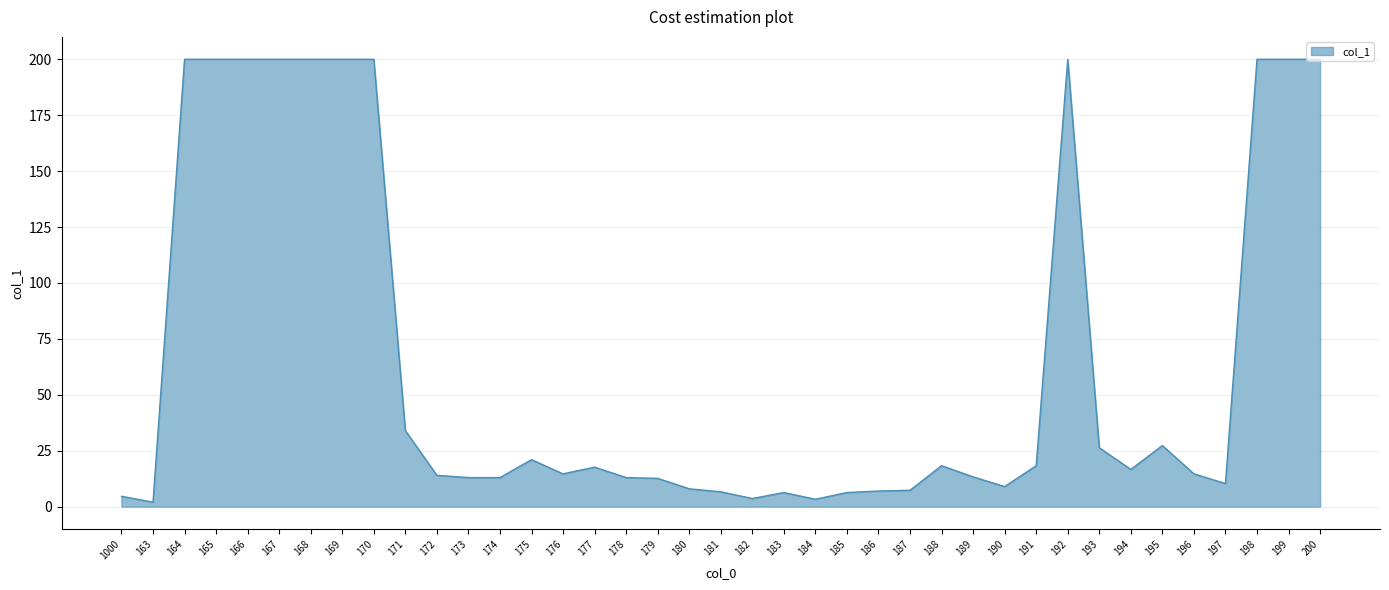

What is the difference between the maximum and minimum values?

198.0